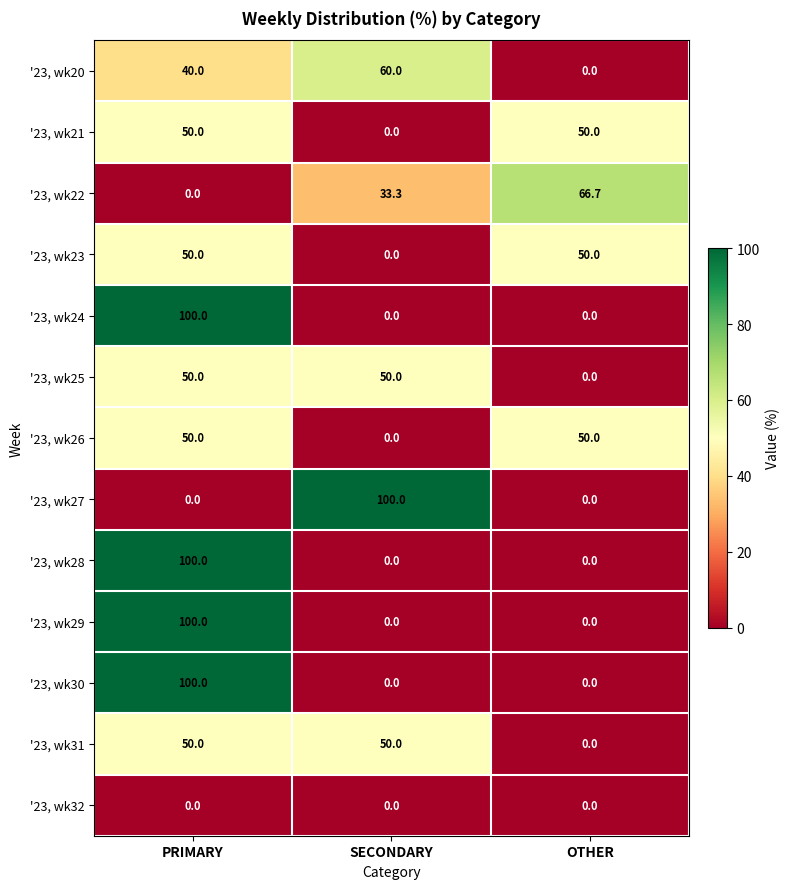

How many data points does each series have?

3